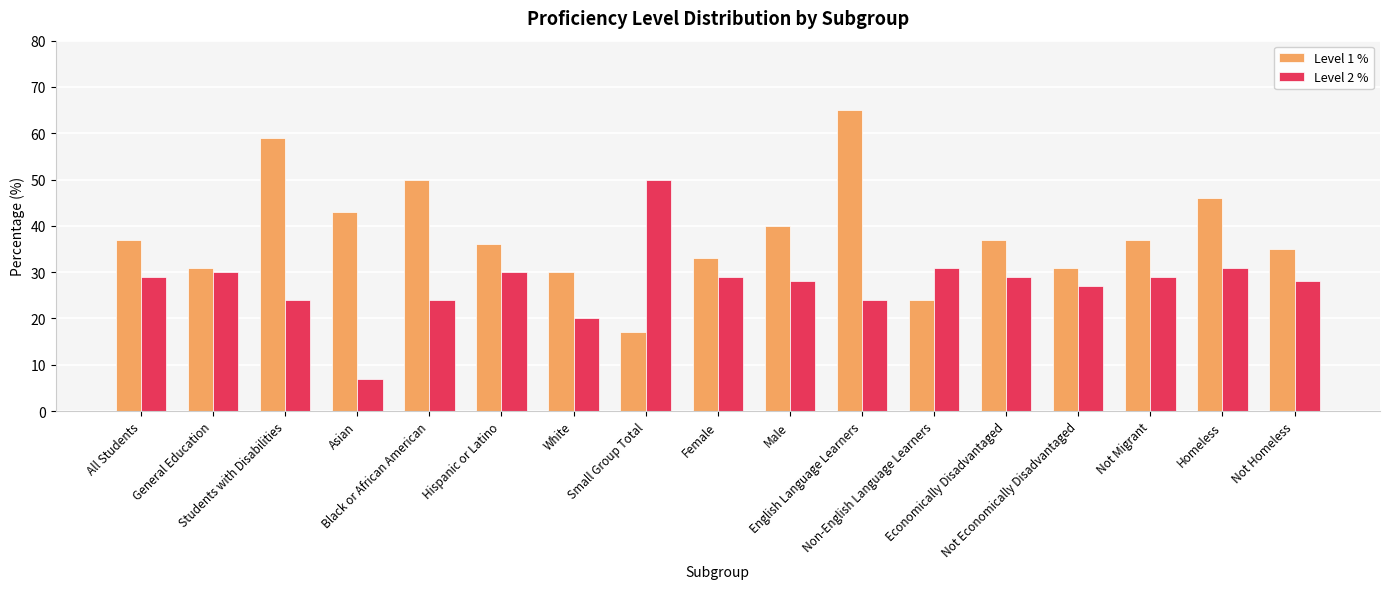

Reading right to left, what are all the values shown in this chart?

Level 1 %: 35	46	37	31	37	24	65	40	33	17	30	36	50	43	59	31	37
Level 2 %: 28	31	29	27	29	31	24	28	29	50	20	30	24	7	24	30	29